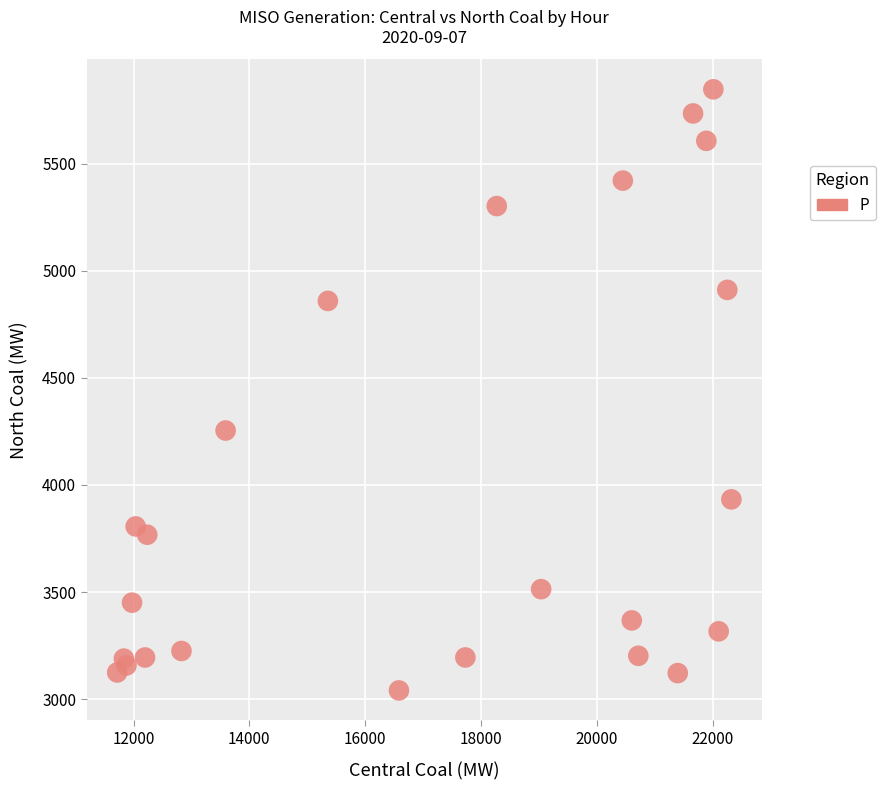

What Y value in the scatter plot is closest to 4443?

4253.9